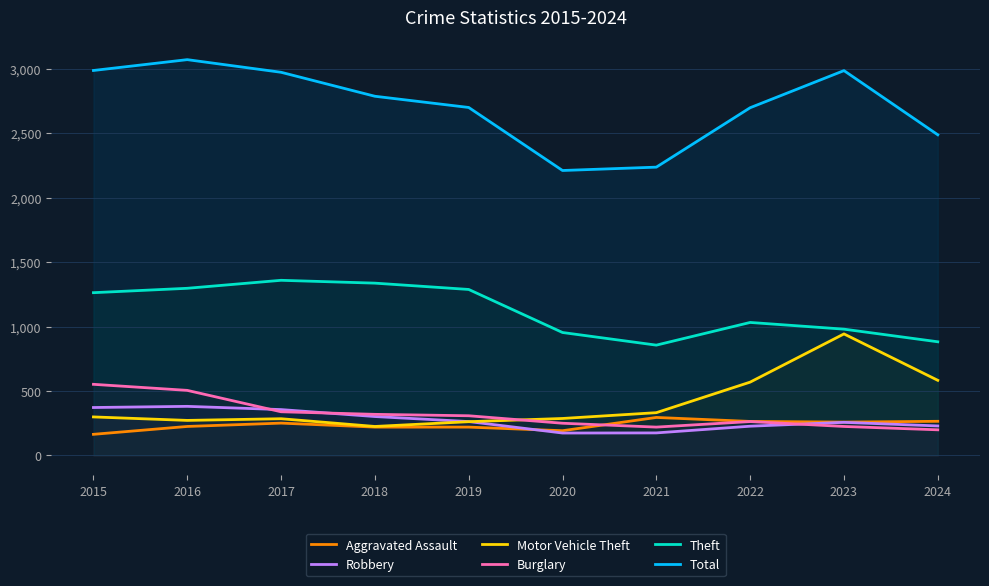

How many categories are shown in the chart?

10